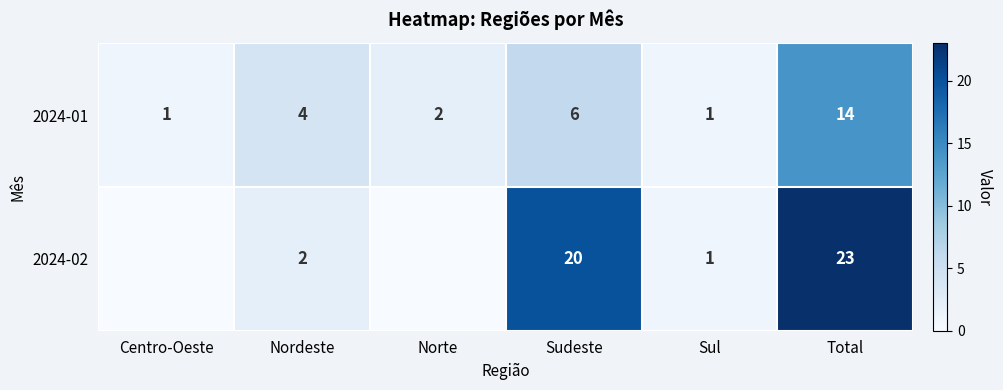

What value does the 2024-01 series have at Nordeste, to the nearest 5?

5